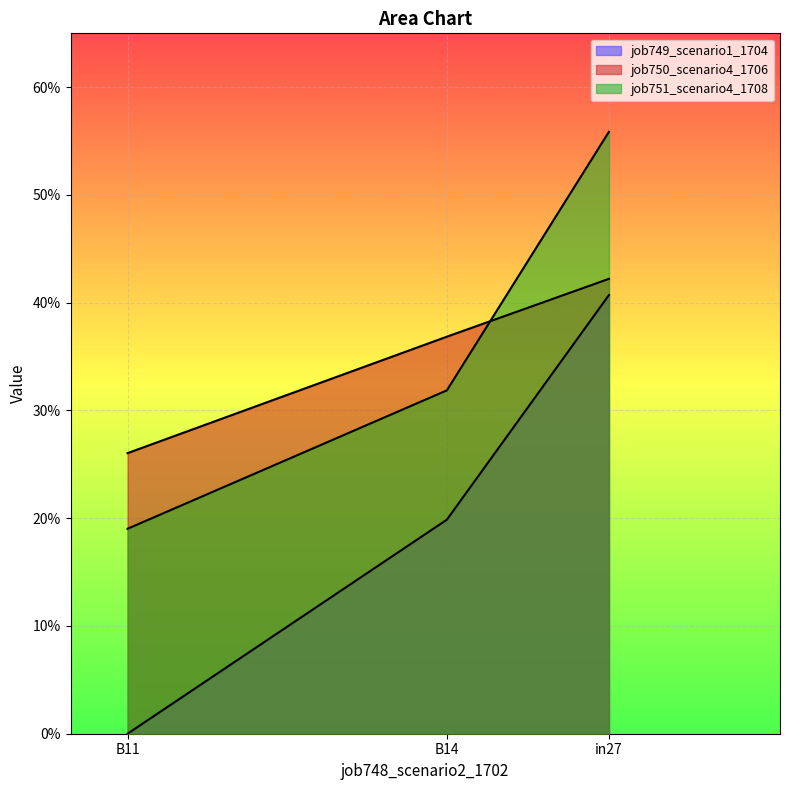

True or false: job750_scenario4_1706 has a value of 0.1 at in27.

False